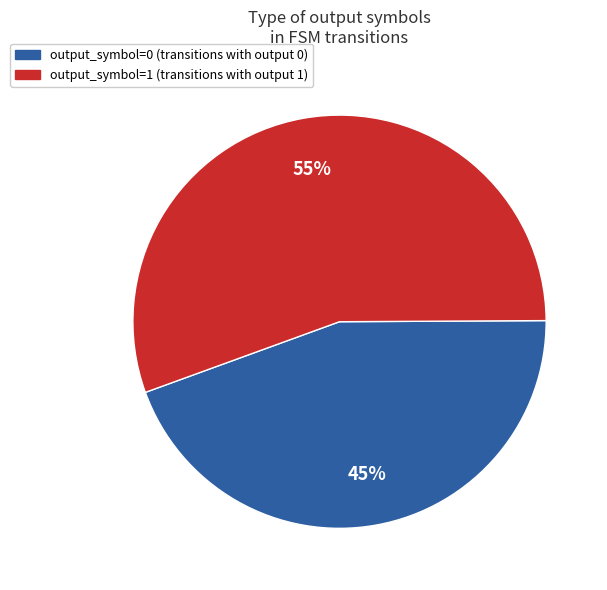

Which has a higher value, output_symbol=1 or output_symbol=0?

output_symbol=1